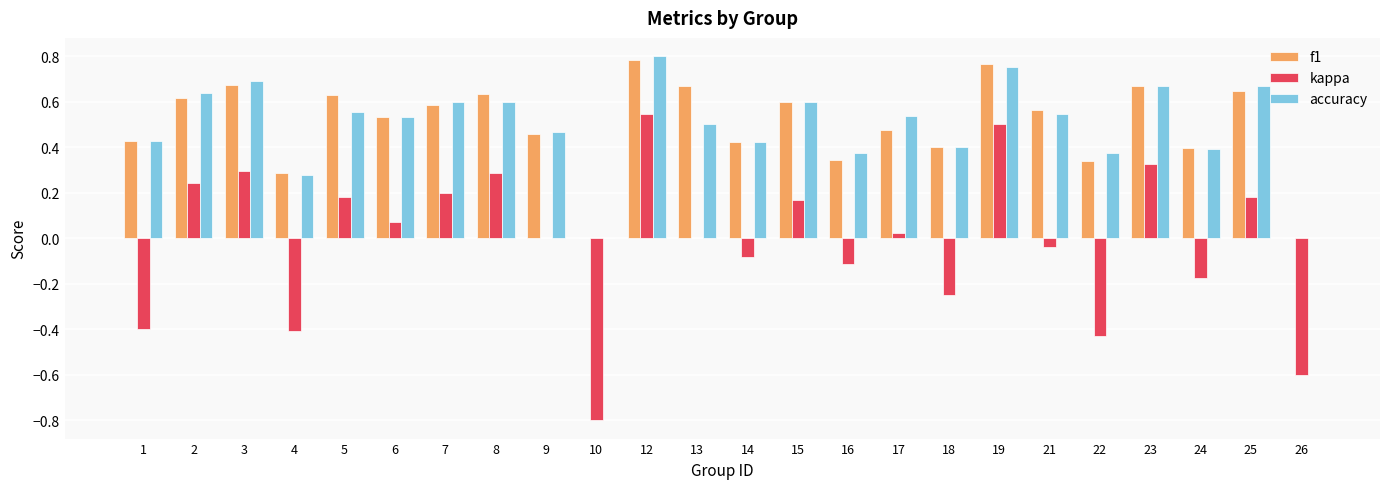

Is the value of f1 at 26 greater than the value of kappa at 23?

No